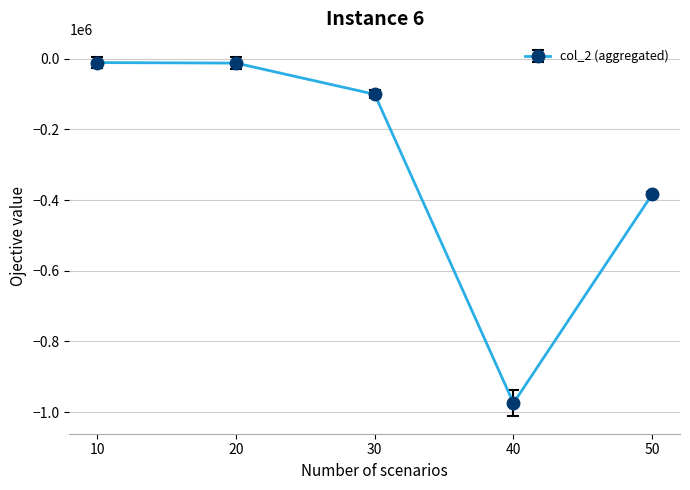

Is it true that the value at 30 is -100735.0?

True